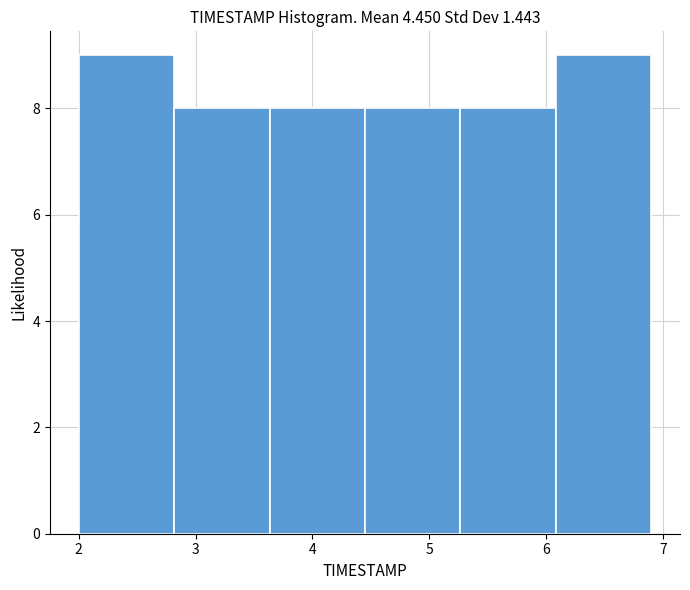

Reading left to right, transcribe this chart: for each bar, give the range it covers on the x-axis and its height. Neither the bar edges nor the heights are printed on the chart, so give them approximately, as read against the axes.

2.0 to 2.8: 9
2.8 to 3.6: 8
3.6 to 4.5: 8
4.5 to 5.3: 8
5.3 to 6.1: 8
6.1 to 6.9: 9